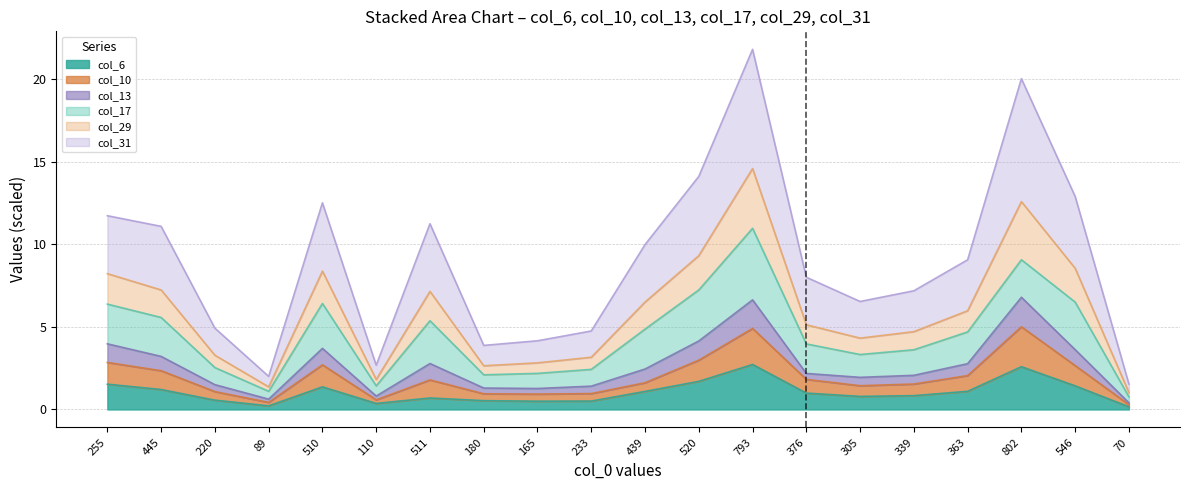

What is the label of the 12th point from the left?

520